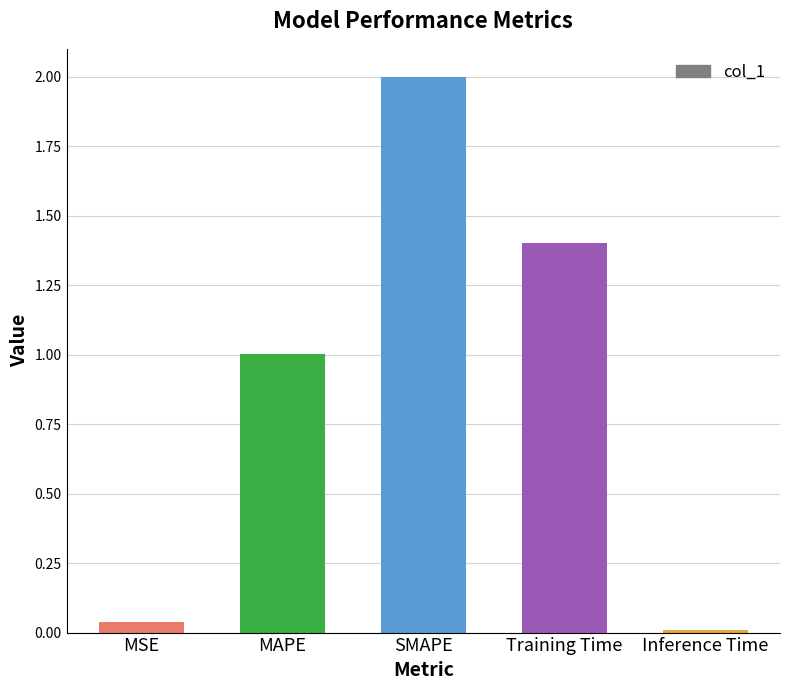

What is the maximum value shown in the chart?

2.0